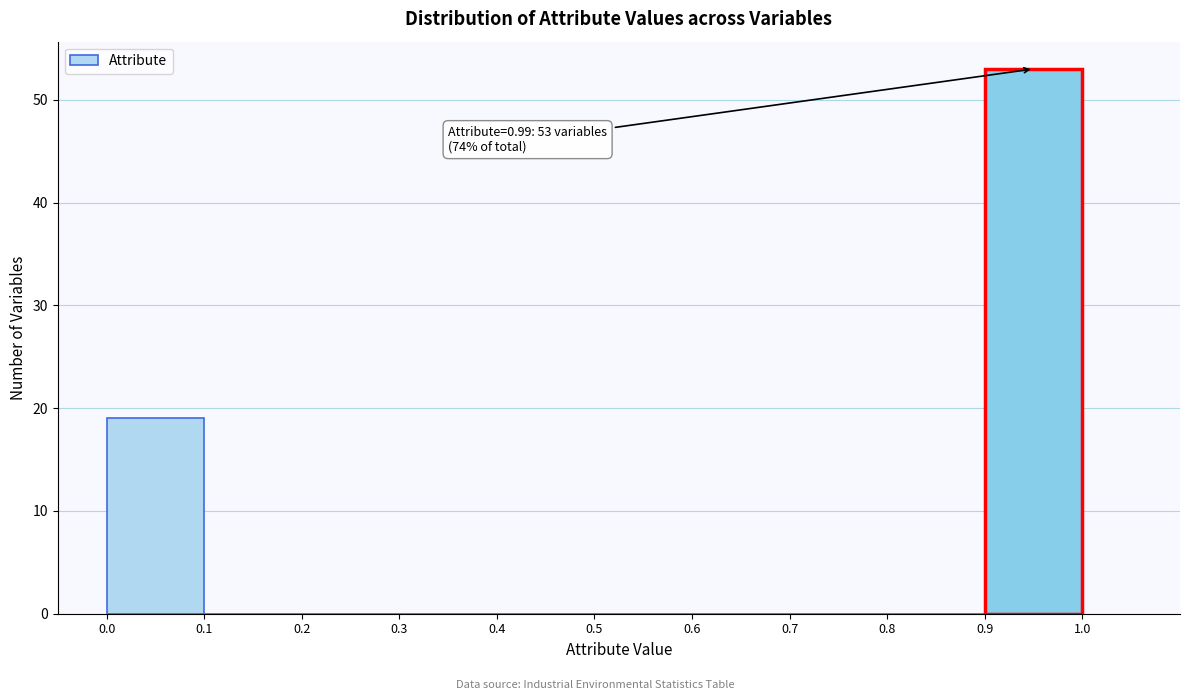

Which range on the x-axis has the tallest bar?

0.9 to 1.0